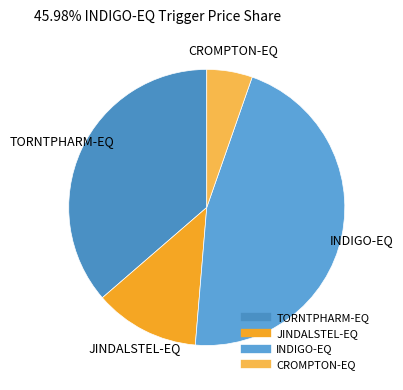

Is it true that JINDALSTEL-EQ is 23% of the pie?

False